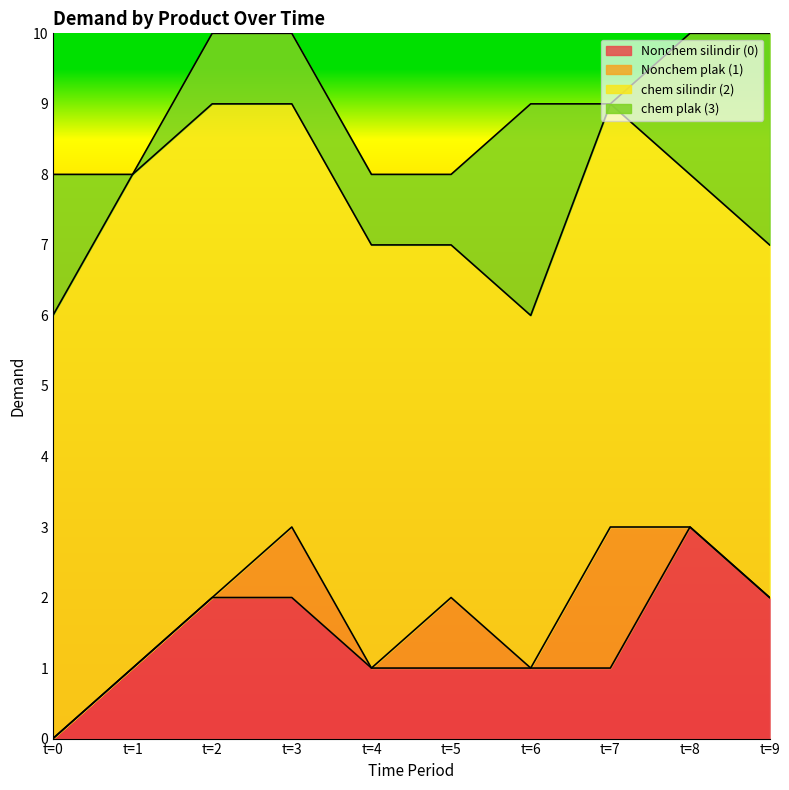

Which series has the largest total across all categories?

chem silindir (2)